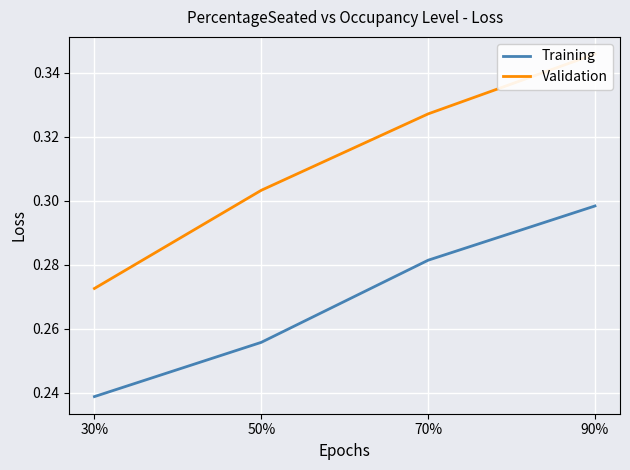

Reading right to left, what are all the values shown in this chart?

Training: 0.3	0.3	0.3	0.2
Validation: 0.3	0.3	0.3	0.3